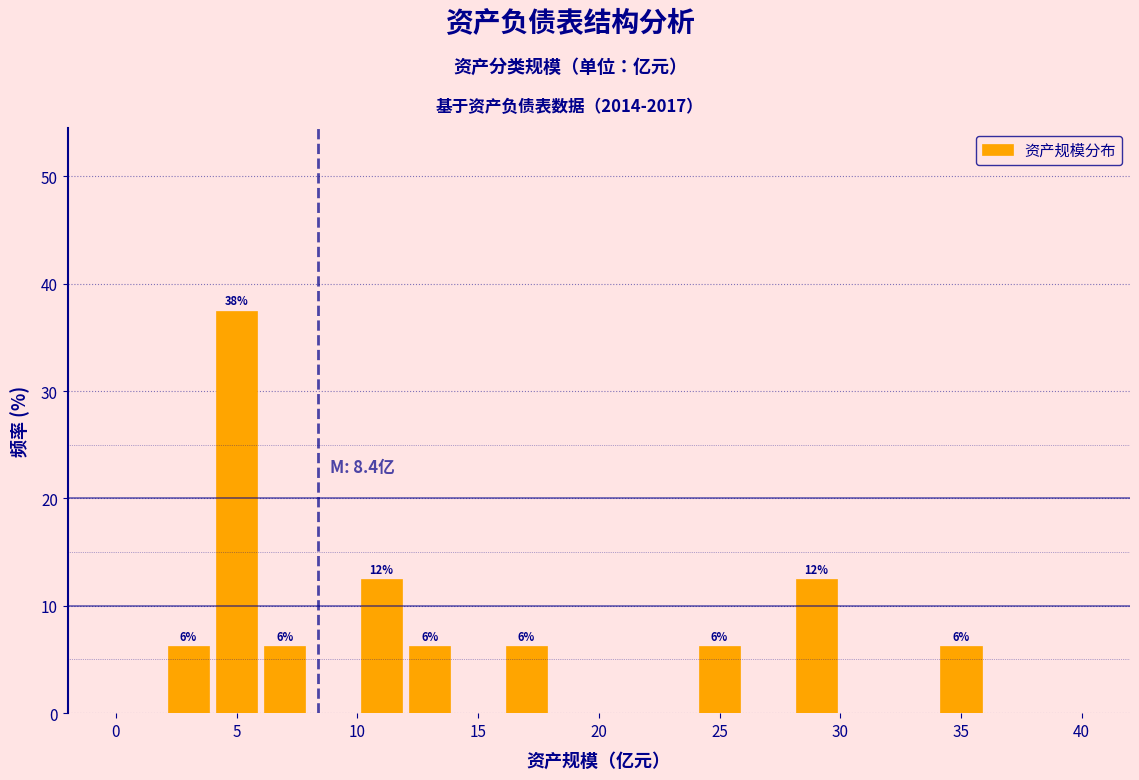

Which range on the x-axis has the tallest bar?

4 to 6